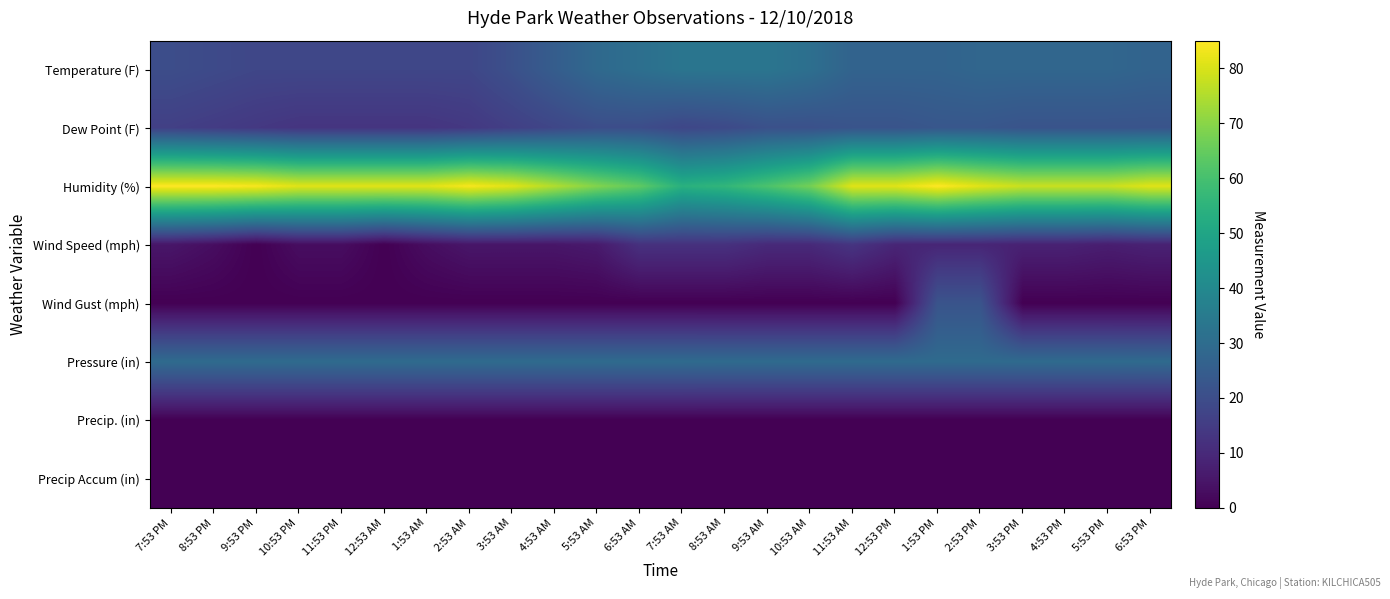

Which series has the largest total across all categories?

Humidity (%)